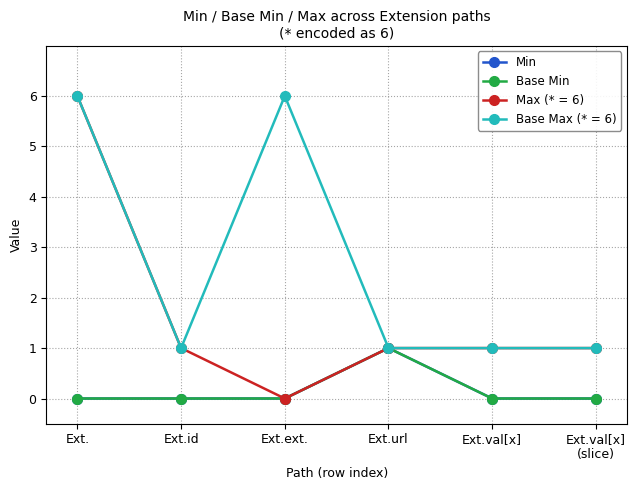

Rank the categories by Base Min value from highest to lowest.

Ext.url, Ext., Ext.id, Ext.ext., Ext.val[x], Ext.val[x]
(slice)